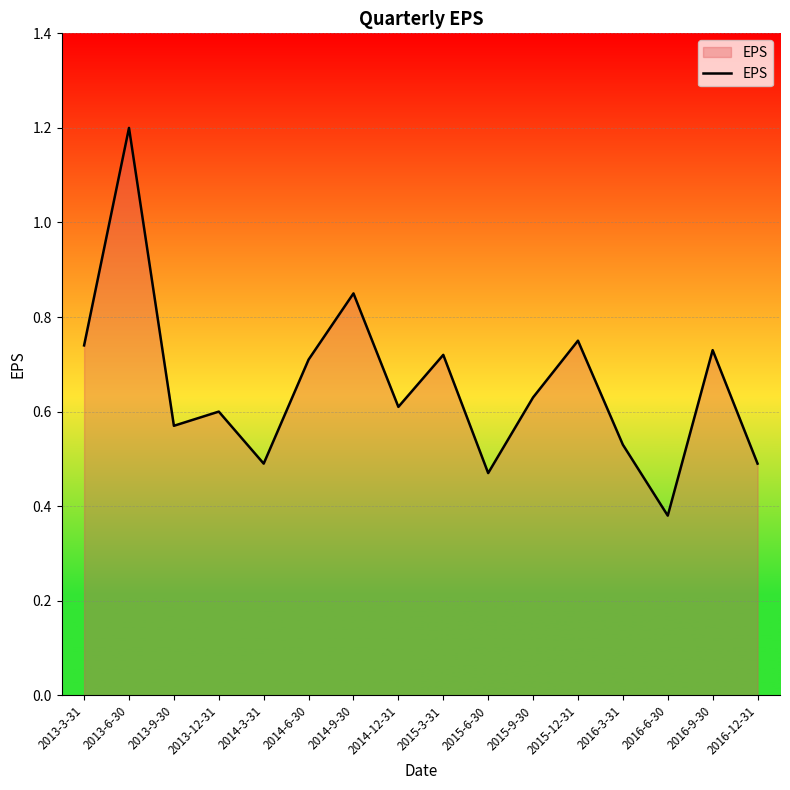

Is it true that the value at 2016-9-30 is 1.2?

False